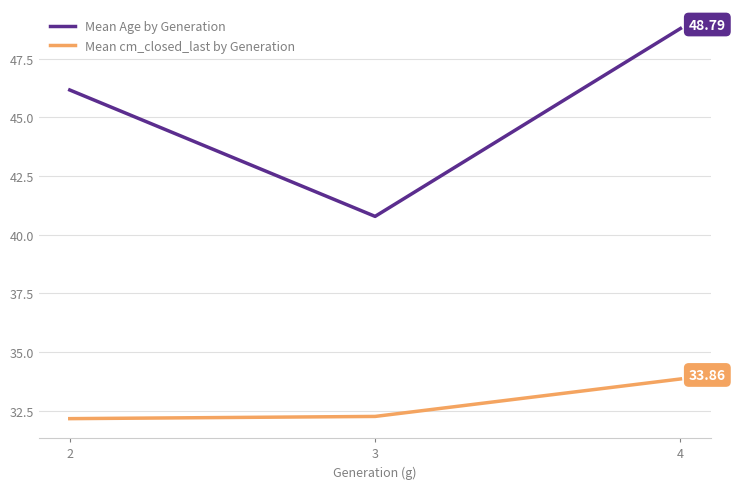

At how many categories does at least one series exceed 32?

3